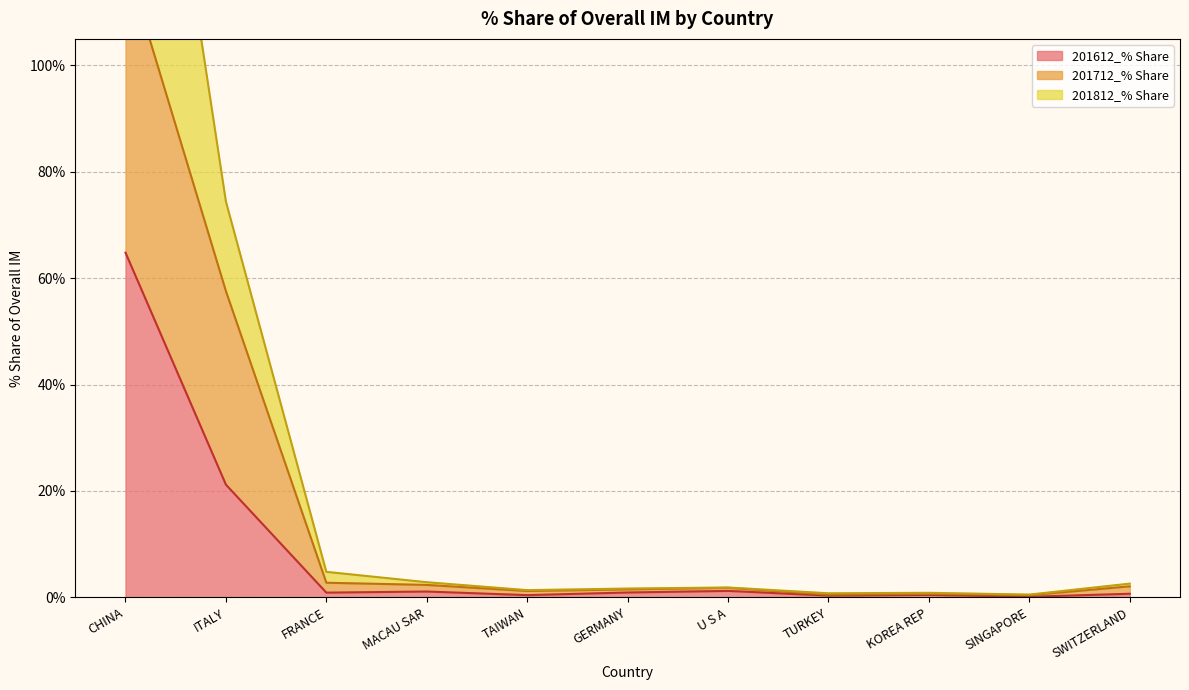

List the series in order of their peak value, lowest first.

201612_% Share, 201712_% Share, 201812_% Share